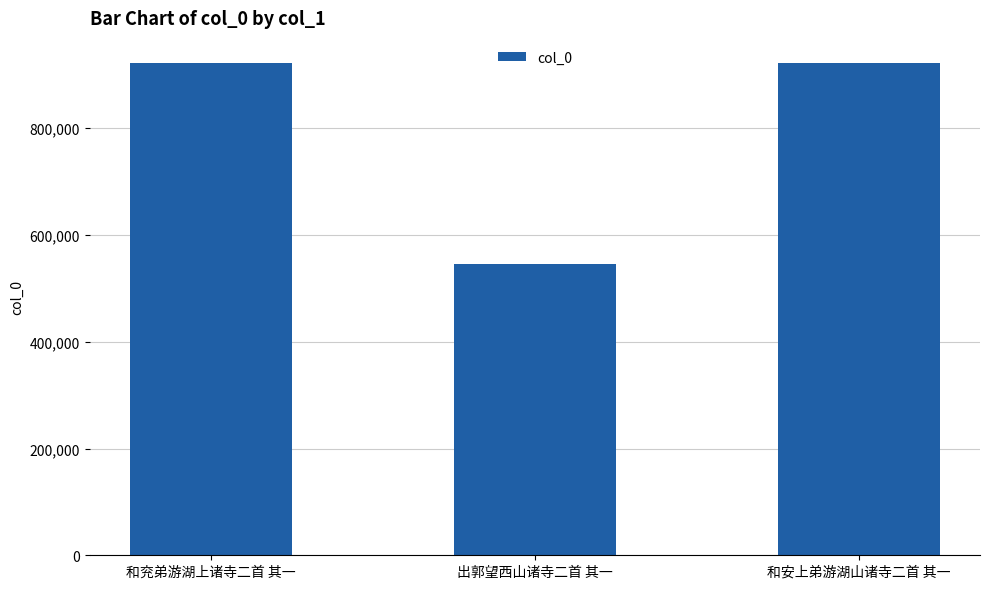

What is the difference between the maximum and minimum values?

376891